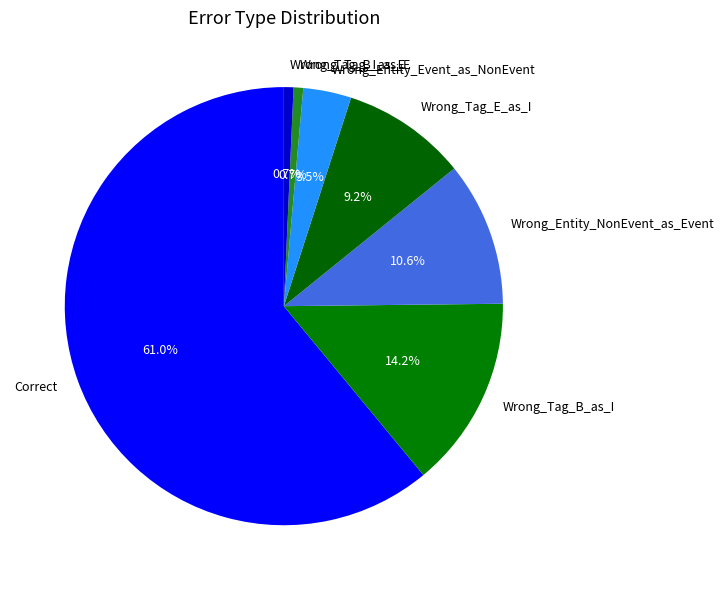

How many segments does this pie chart have?

7